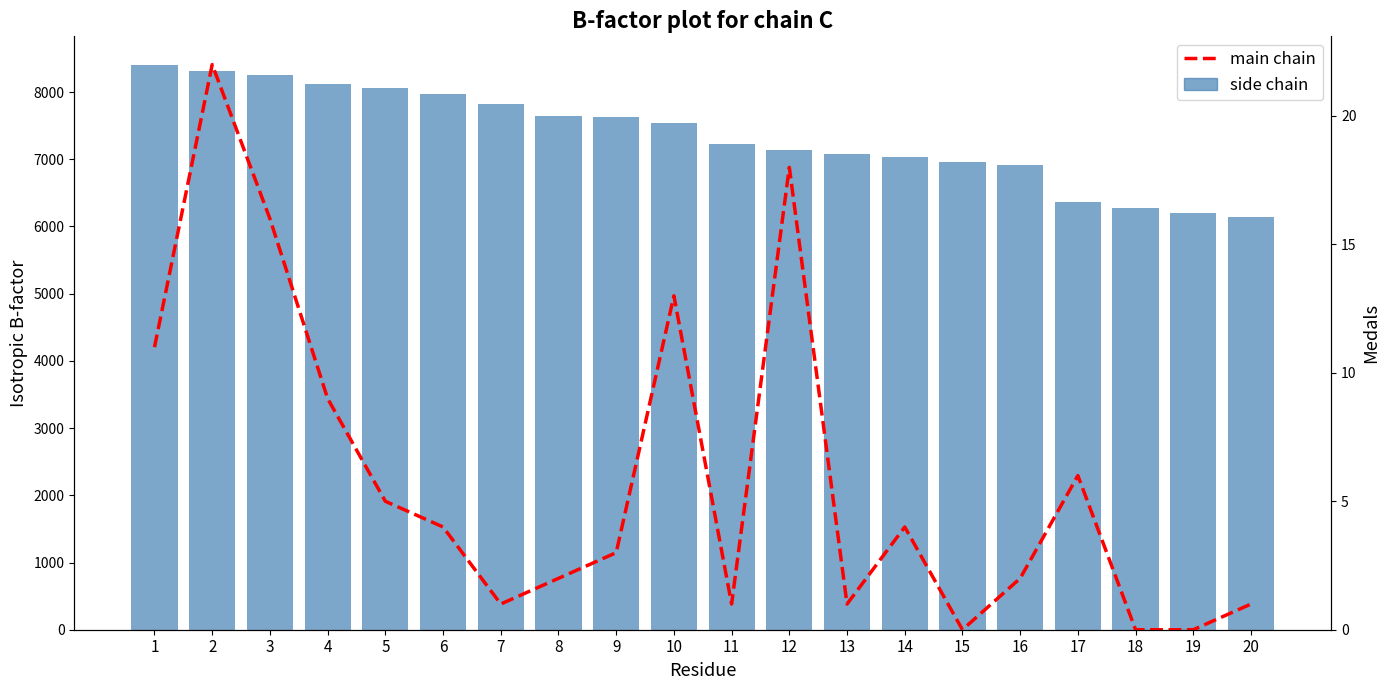

Rank the series at 10 from highest to lowest value.

side chain, main chain